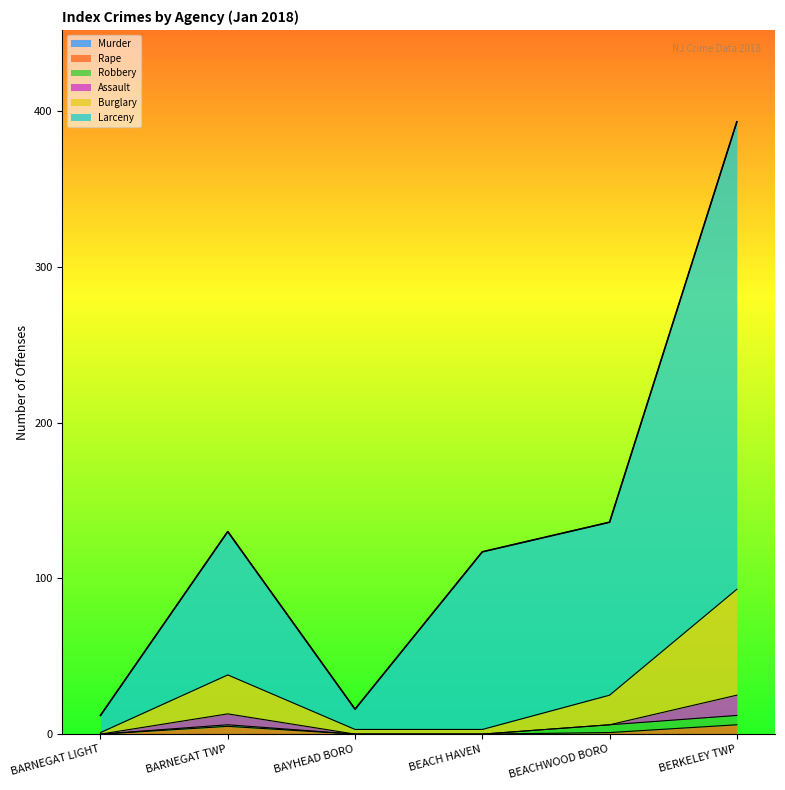

What is the lowest value of the Larceny series?

12